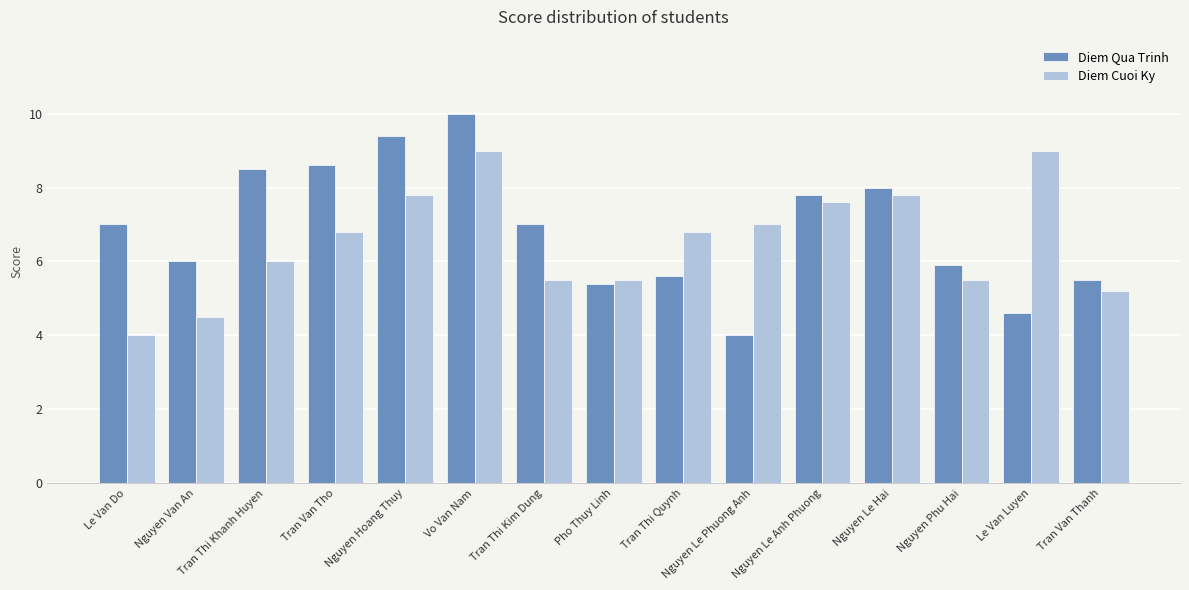

How many categories are shown in the chart?

15